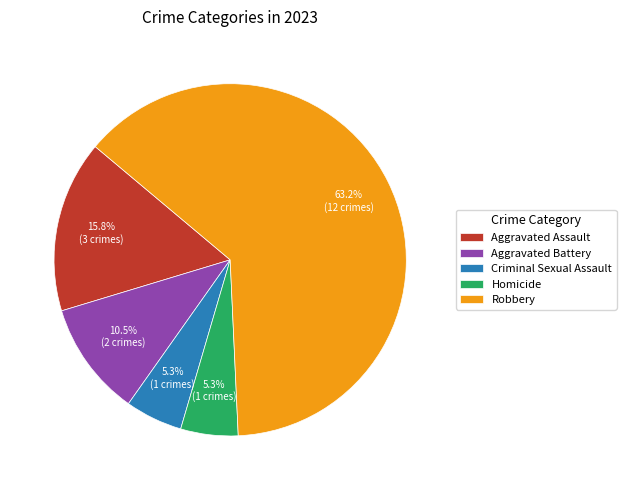

Is there any slice that represents more than half of the pie?

Yes